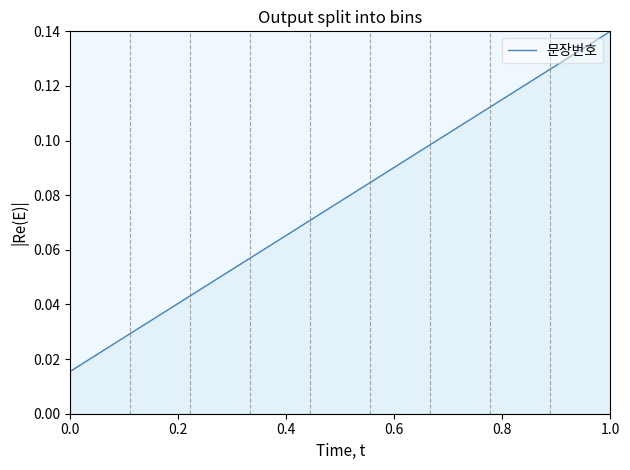

Count the number of categories in the chart.

9